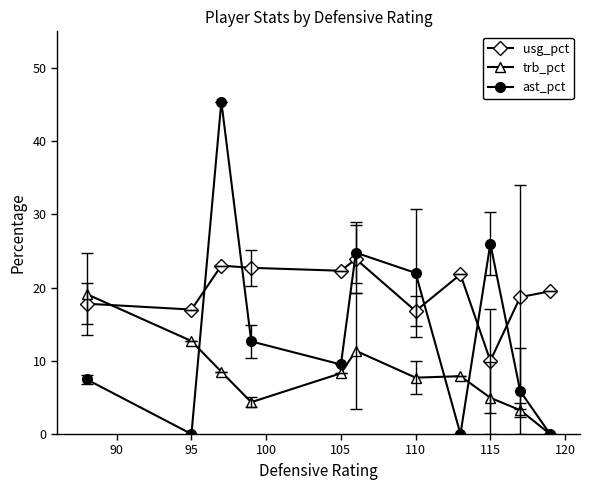

In ast_pct, how many points are higher than both neighbors (excluding endpoints)?

3